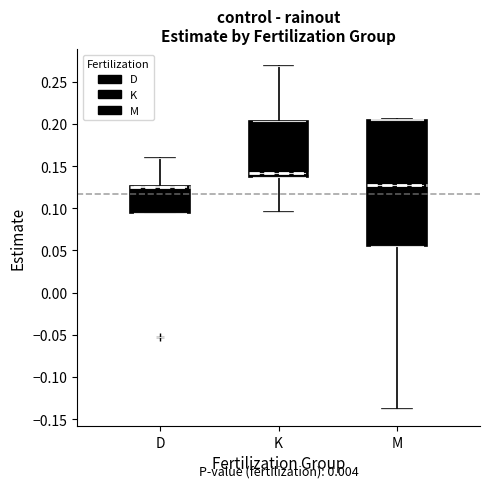

Which box is the tallest, from its lower edge to its upper edge?

M